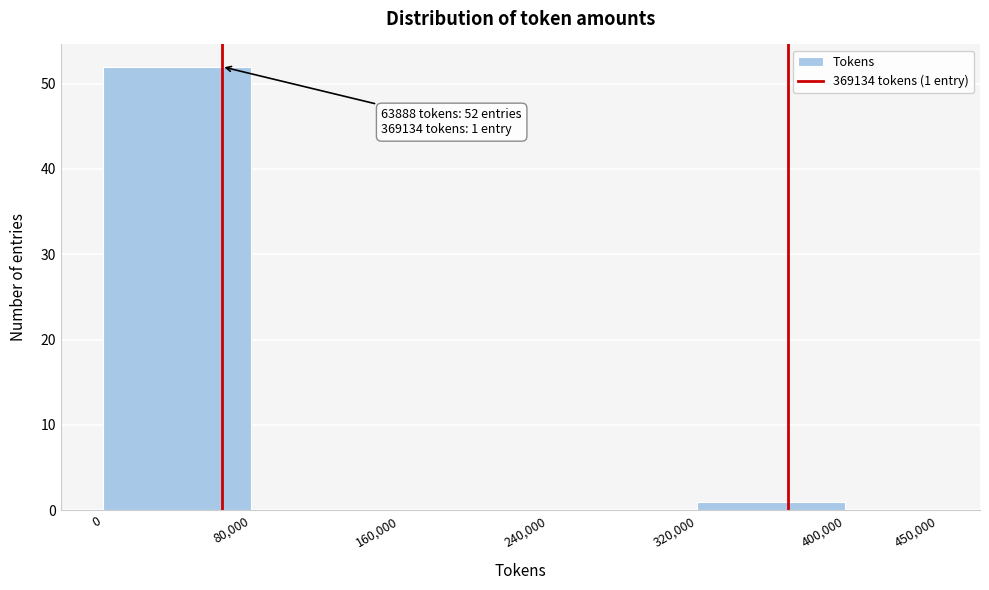

Over which range of the x-axis is the bar tallest?

0 to 80,000